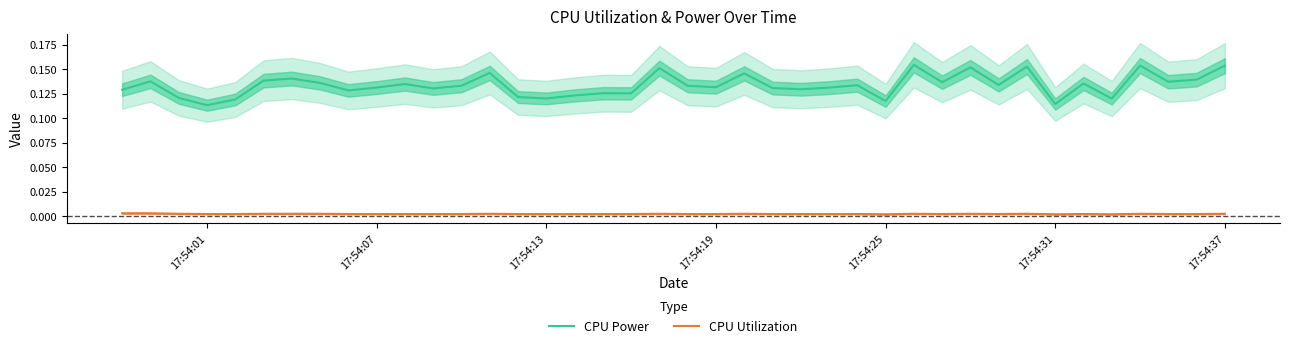

How many interior local valleys does the CPU Utilization series have?

11